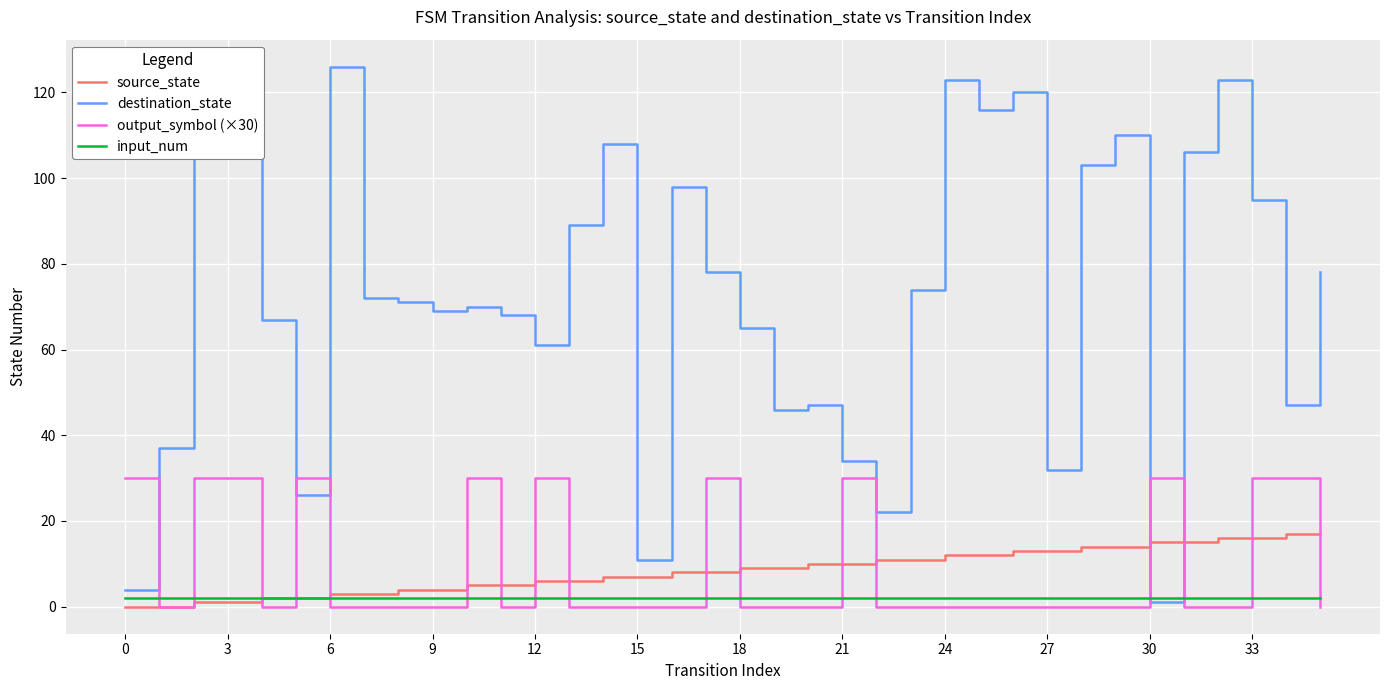

Which series has the largest total across all categories?

destination_state